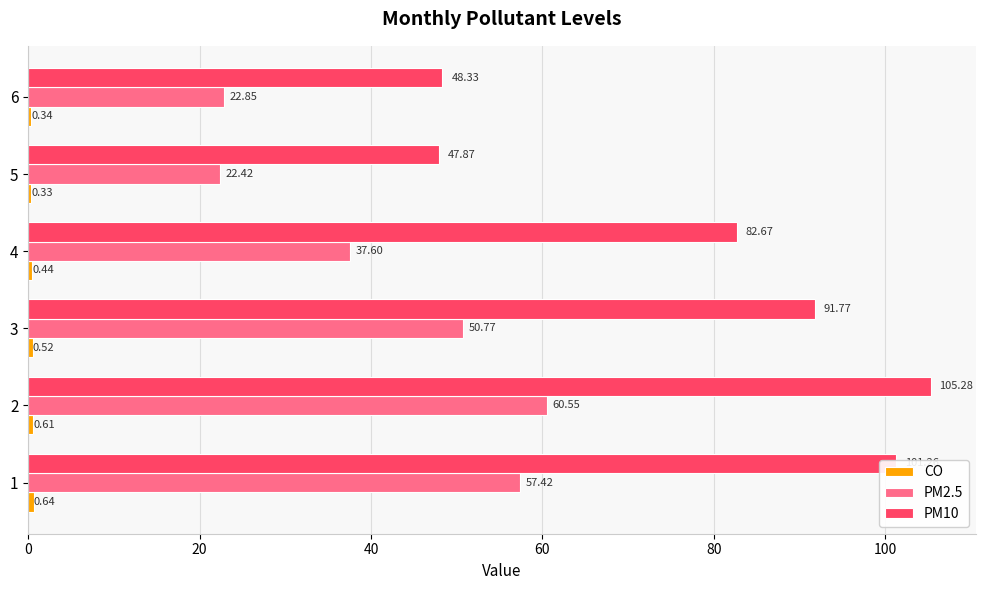

Which series has the largest total across all categories?

PM10